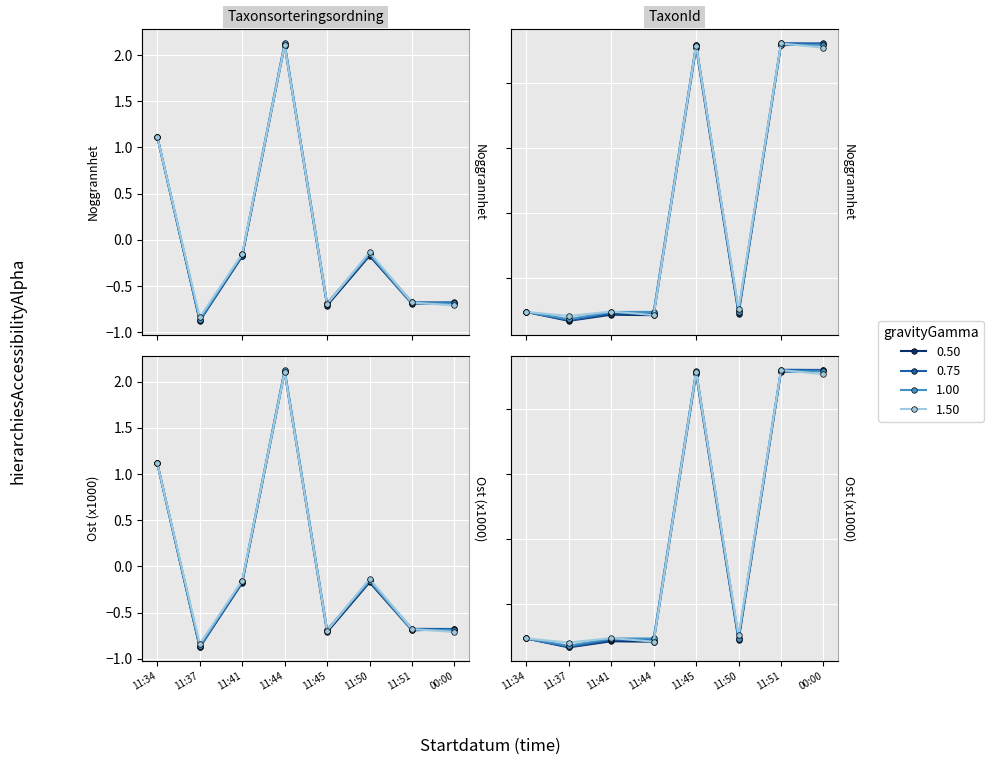

True or false: TaxonId has more than 2 interior local peaks.

False